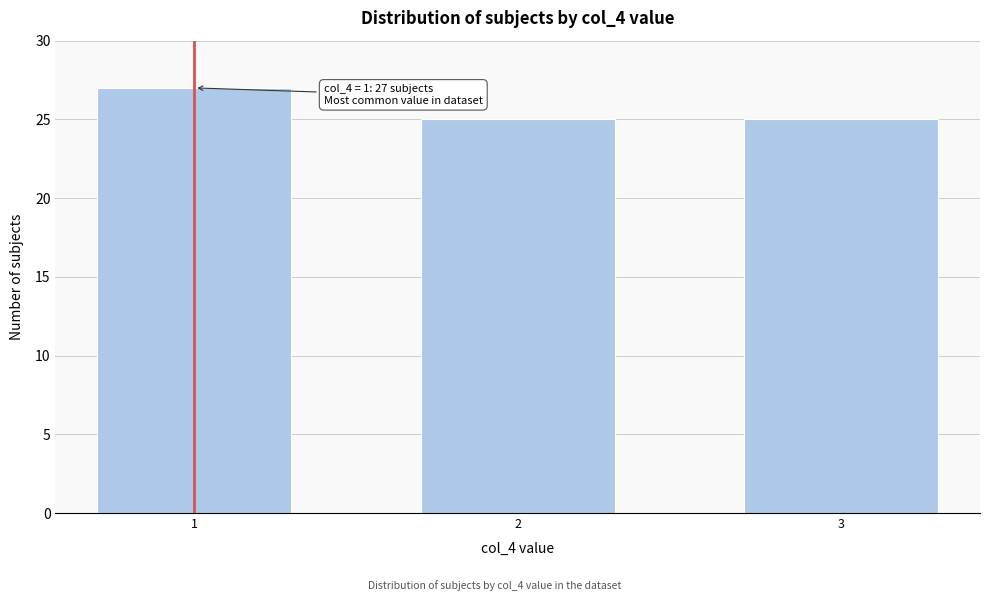

Reading left to right, transcribe all the data shown in this chart.

1=27	2=25	3=25